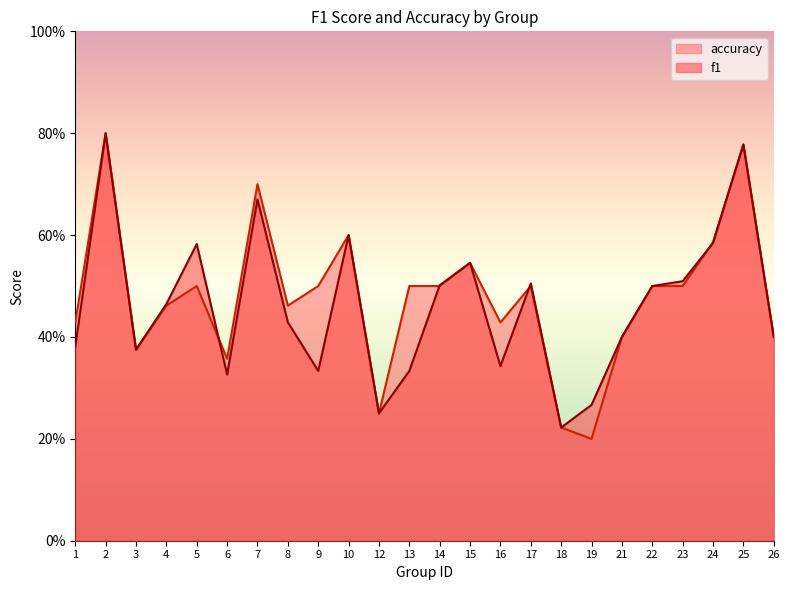

True or false: accuracy has more than 2 points higher than both neighbors.

True